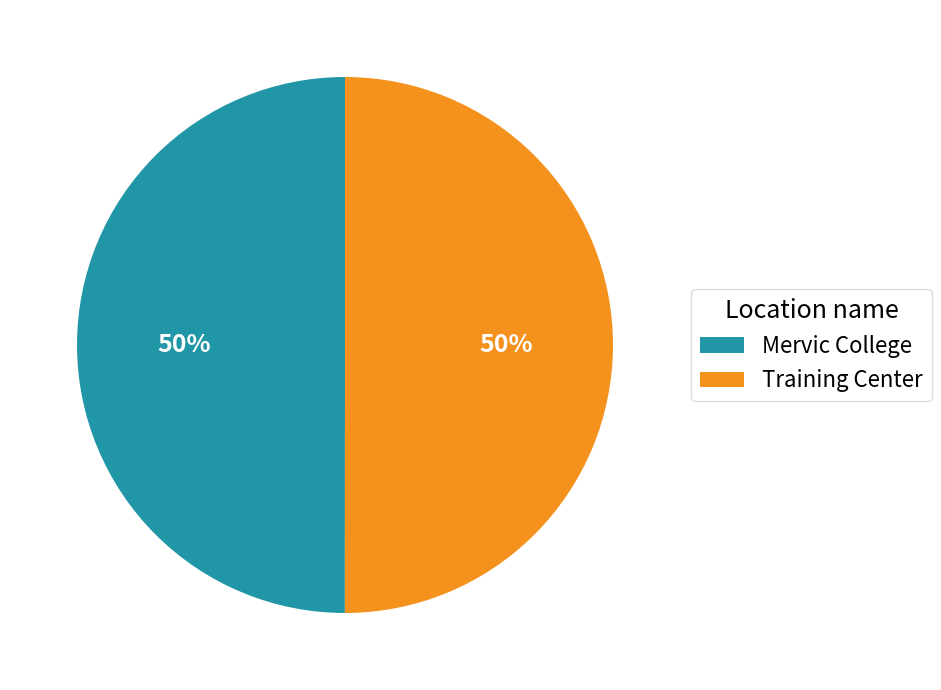

The Mervic College slice represents 50% of the pie. True or false?

True